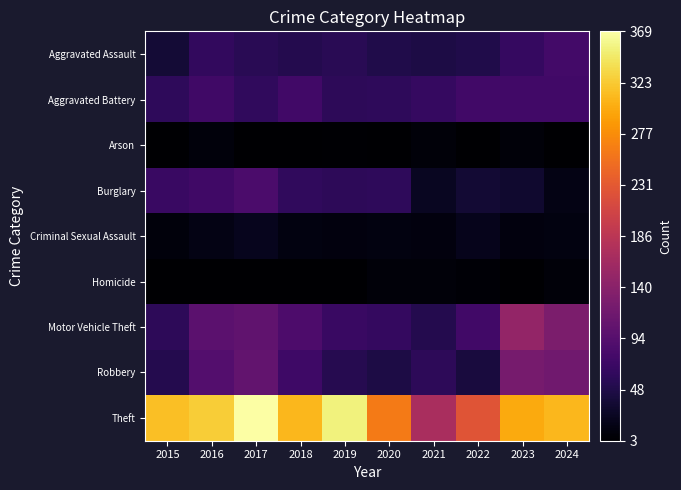

What is the difference between the highest and lowest values at 2024?

305